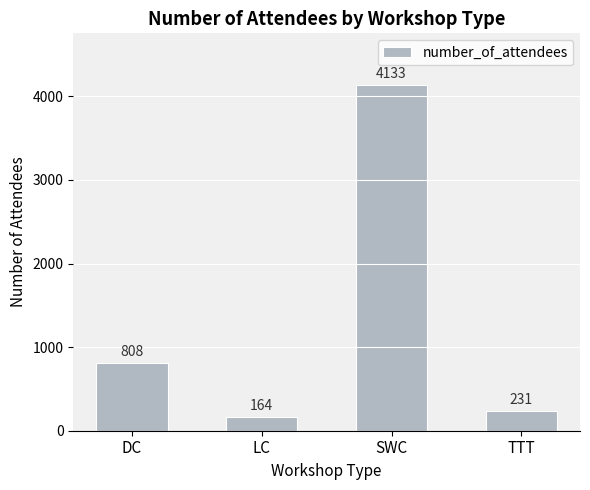

At which label is the value closest to 2148?

DC